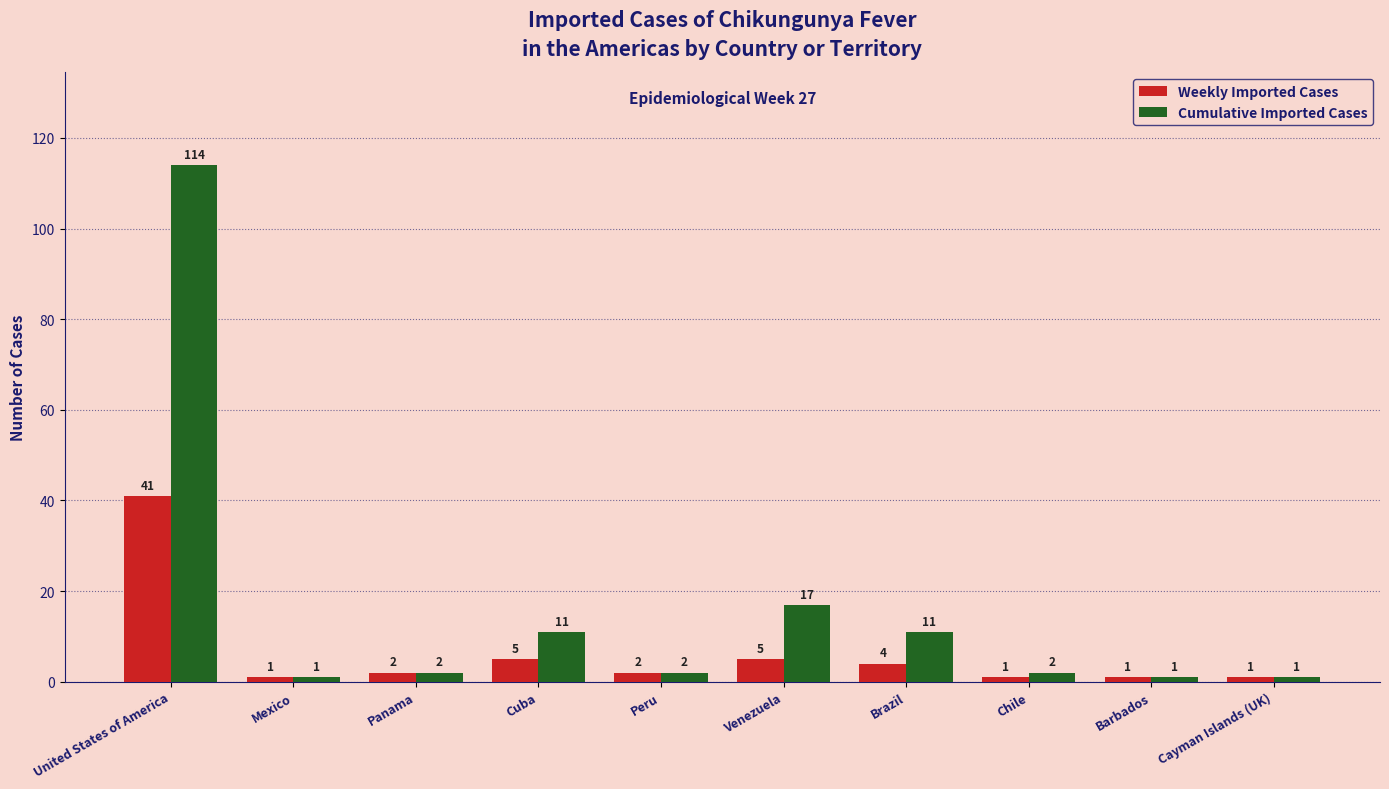

True or false: Weekly Imported Cases has a value of 1 at Barbados.

True